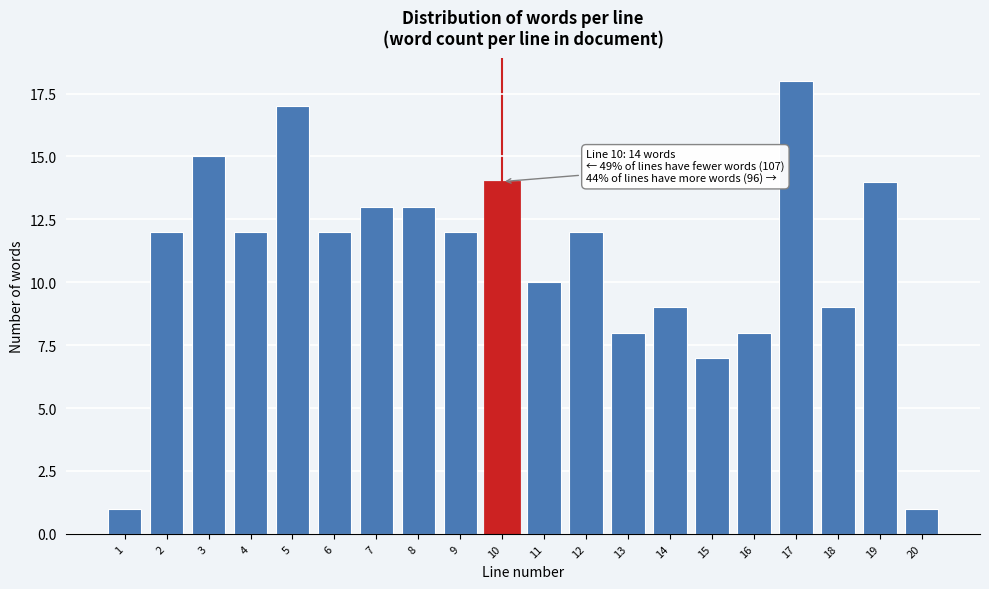

Reading left to right, transcribe all the data shown in this chart.

1=1	2=12	3=15	4=12	5=17	6=12	7=13	8=13	9=12	10=14	11=10	12=12	13=8	14=9	15=7	16=8	17=18	18=9	19=14	20=1